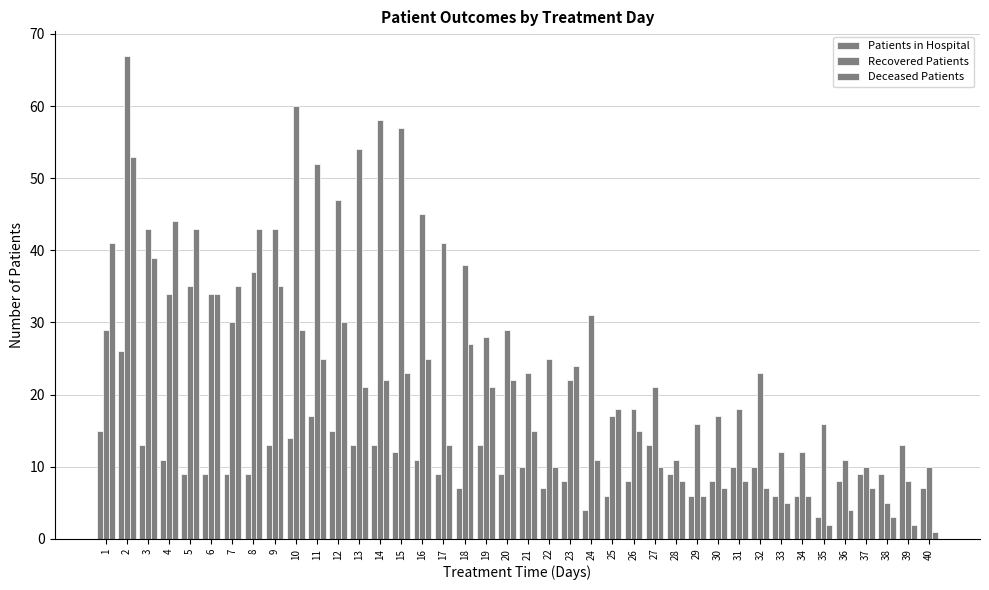

Reading right to left, list all the values displayed in this chart.

Patients in Hospital: 7	13	9	9	8	3	6	6	10	10	8	6	9	13	8	6	4	8	7	10	9	13	7	9	11	12	13	13	15	17	14	13	9	9	9	9	11	13	26	15
Recovered Patients: 10	8	5	10	11	16	12	12	23	18	17	16	11	21	18	17	31	22	25	23	29	28	38	41	45	57	58	54	47	52	60	43	37	30	34	35	34	43	67	29
Deceased Patients: 1	2	3	7	4	2	6	5	7	8	7	6	8	10	15	18	11	24	10	15	22	21	27	13	25	23	22	21	30	25	29	35	43	35	34	43	44	39	53	41